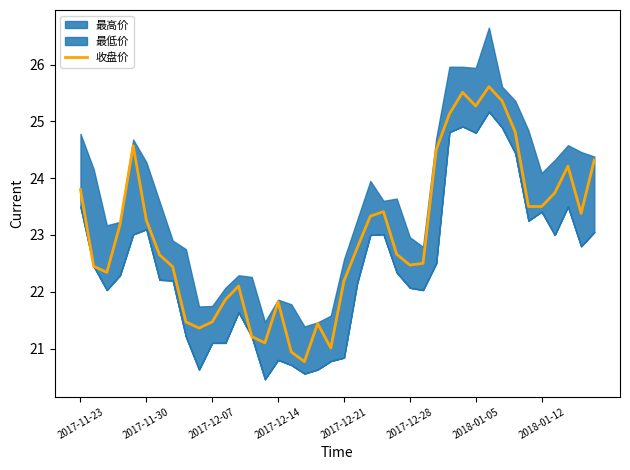

Where does the data first go above 22?

2017-11-23